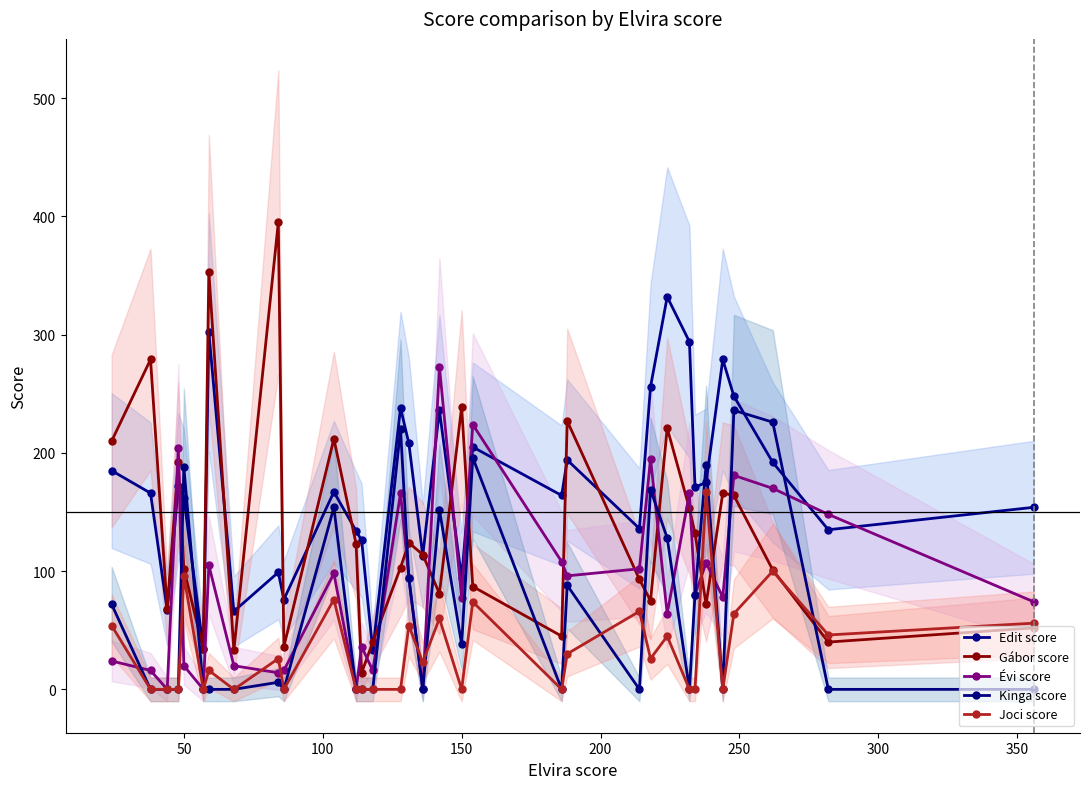

Which series has the largest total across all categories?

Edit score